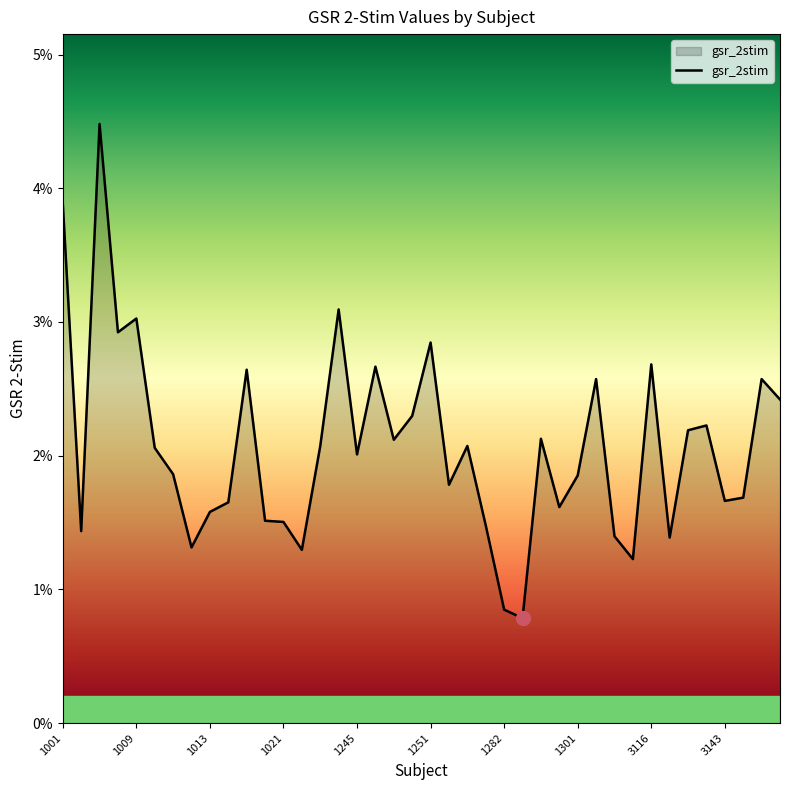

How many points are lower than both their immediate neighbors (excluding endpoints)?

12